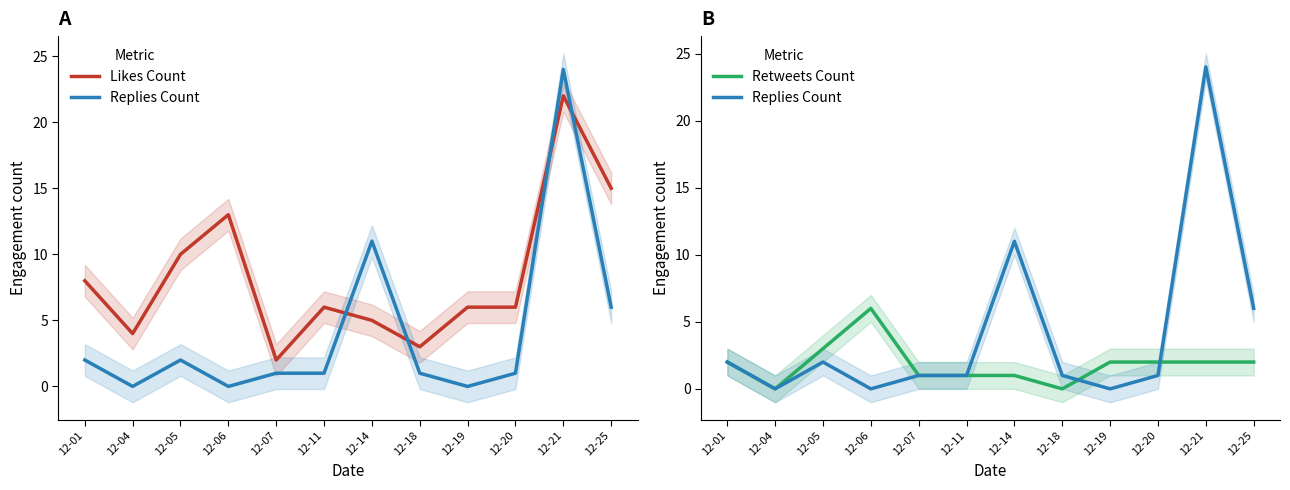

How many interior local valleys does the Likes Count series have?

3